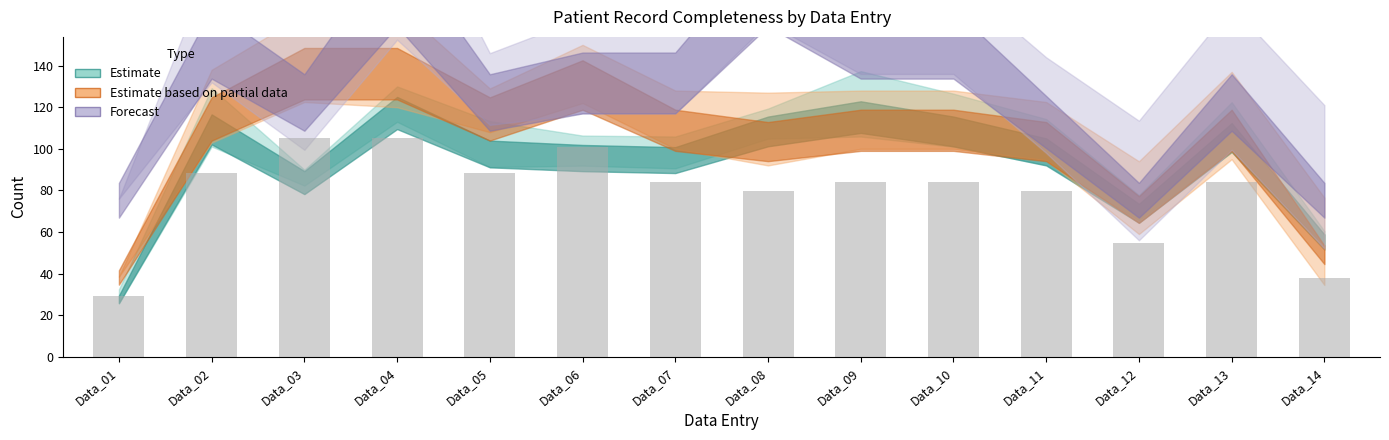

What is the value of the 9th bar from the left?

84.0